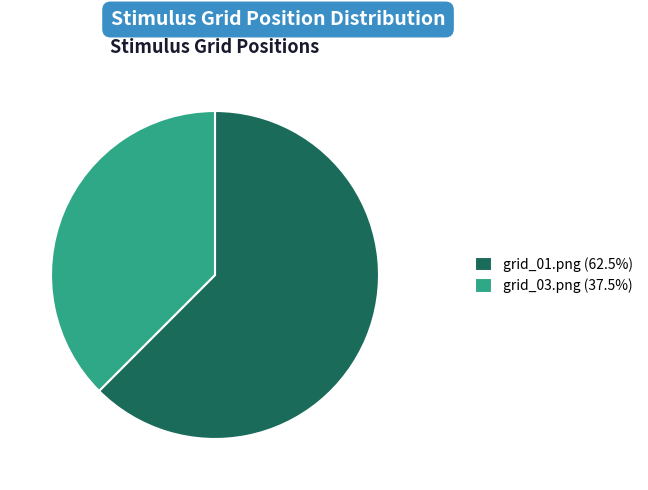

Combined, do grid_01.png (62.5%) and grid_03.png (37.5%) account for over 50%?

Yes